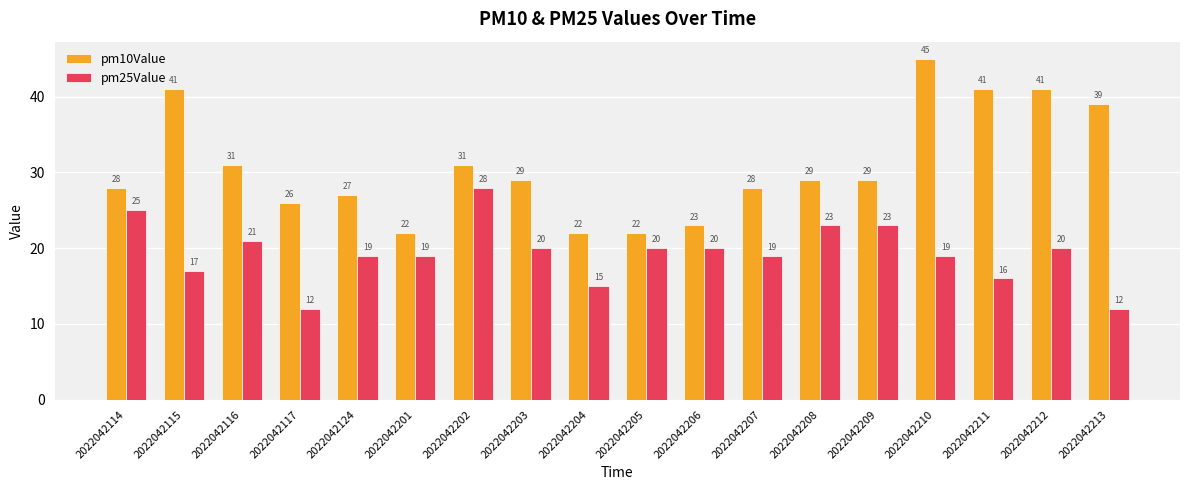

At which category is the sum across all series the highest?

2022042210